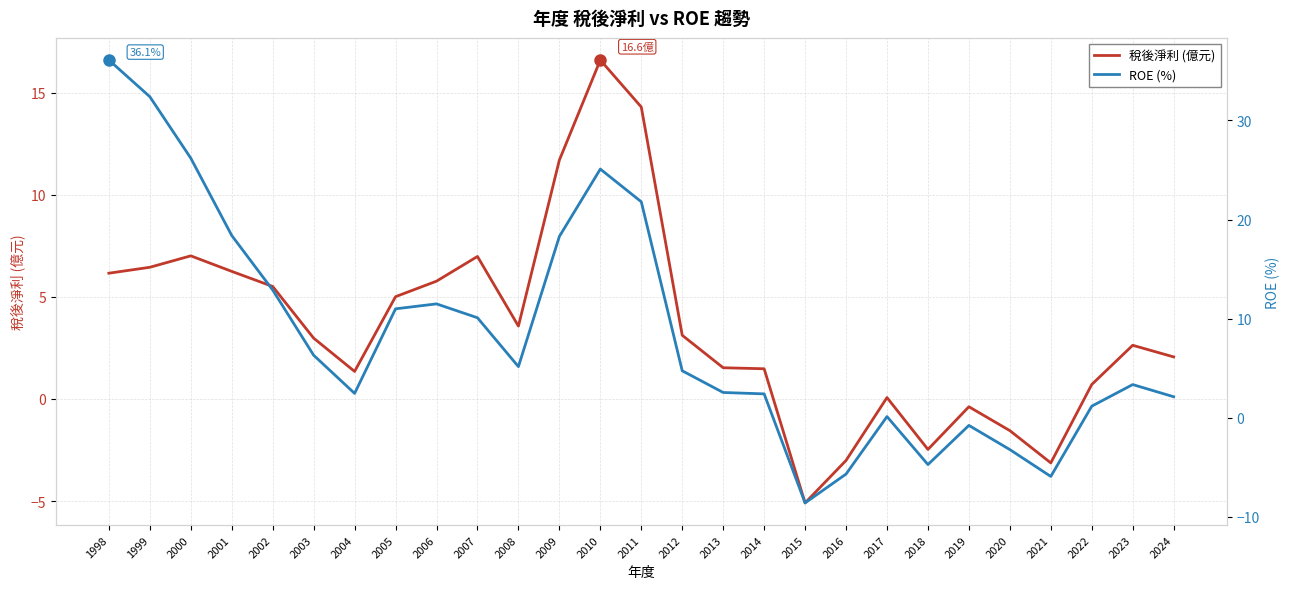

How many negative values does the ROE (%) series have?

6